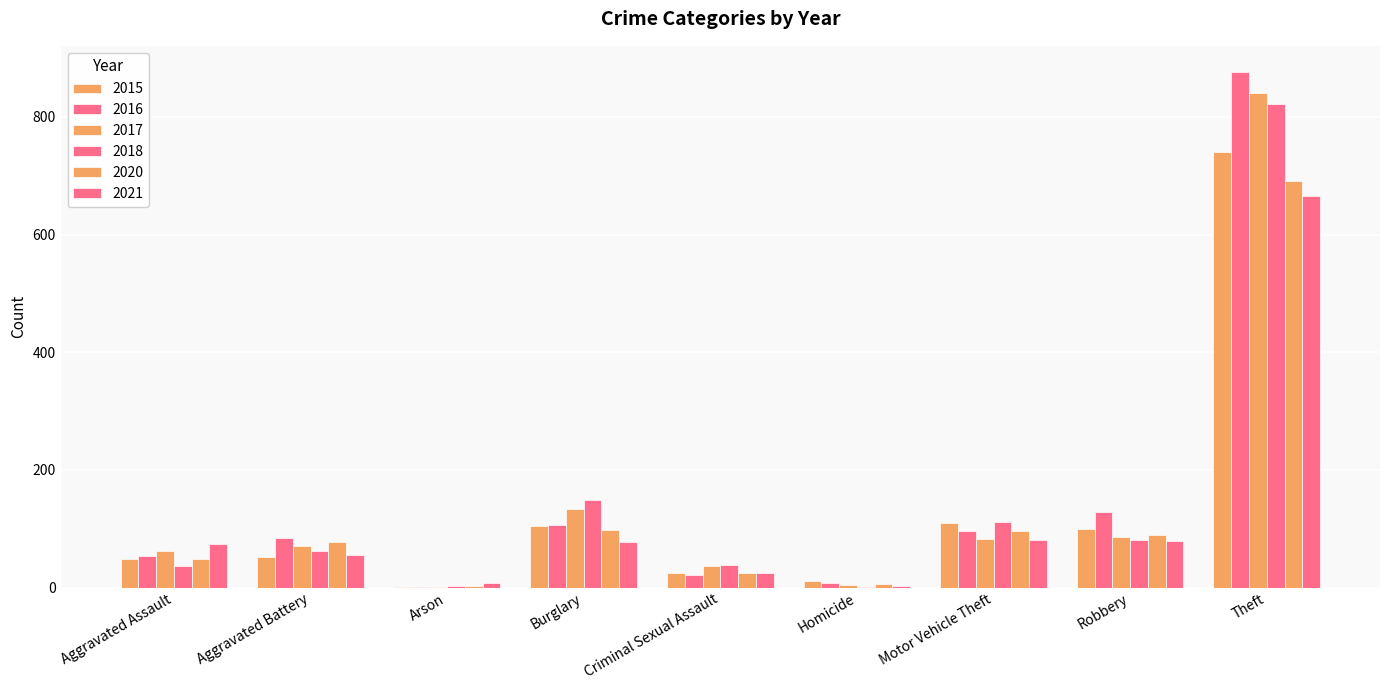

Reading left to right, transcribe all the data shown in this chart.

2015: Aggravated Assault=49	Aggravated Battery=52	Arson=1	Burglary=105	Criminal Sexual Assault=25	Homicide=11	Motor Vehicle Theft=110	Robbery=99	Theft=740
2016: Aggravated Assault=54	Aggravated Battery=84	Arson=1	Burglary=107	Criminal Sexual Assault=22	Homicide=8	Motor Vehicle Theft=96	Robbery=129	Theft=877
2017: Aggravated Assault=63	Aggravated Battery=70	Arson=1	Burglary=134	Criminal Sexual Assault=37	Homicide=4	Motor Vehicle Theft=82	Robbery=86	Theft=840
2018: Aggravated Assault=36	Aggravated Battery=63	Arson=2	Burglary=149	Criminal Sexual Assault=39	Homicide=1	Motor Vehicle Theft=111	Robbery=81	Theft=822
2020: Aggravated Assault=48	Aggravated Battery=78	Arson=3	Burglary=98	Criminal Sexual Assault=25	Homicide=6	Motor Vehicle Theft=96	Robbery=90	Theft=691
2021: Aggravated Assault=74	Aggravated Battery=56	Arson=8	Burglary=77	Criminal Sexual Assault=24	Homicide=2	Motor Vehicle Theft=81	Robbery=79	Theft=666